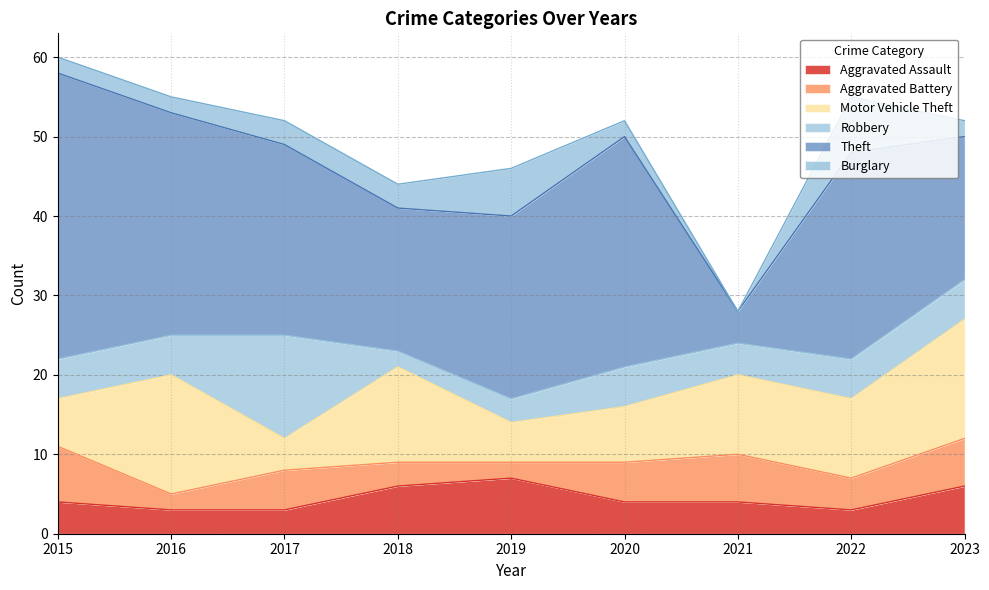

How many interior local peaks does the Aggravated Battery series have?

2